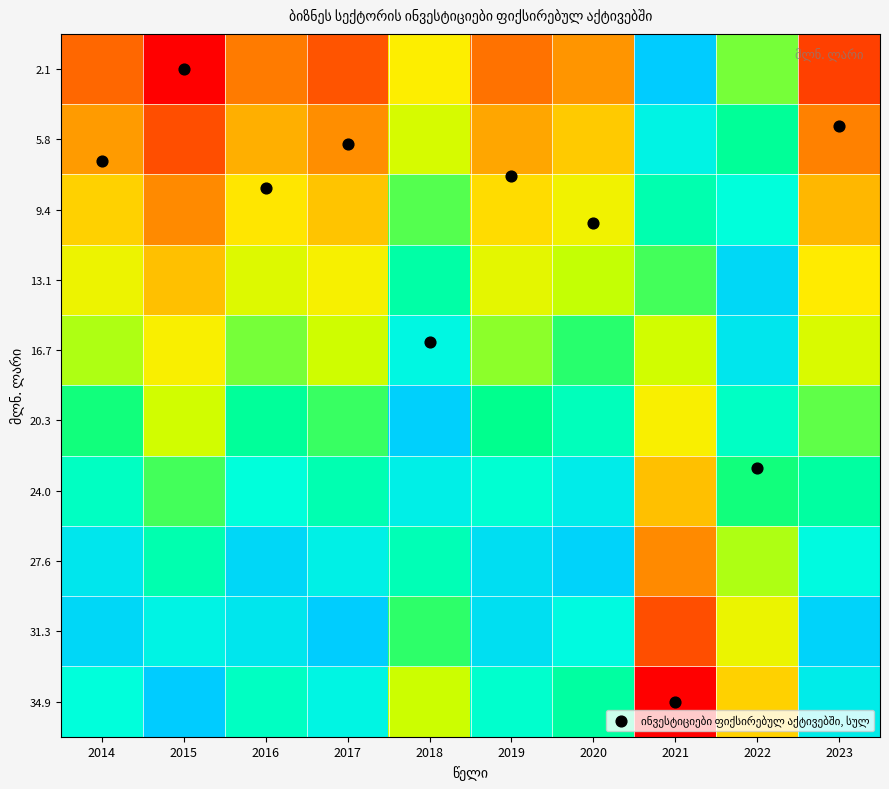

Which category has the highest value across all series?

2015